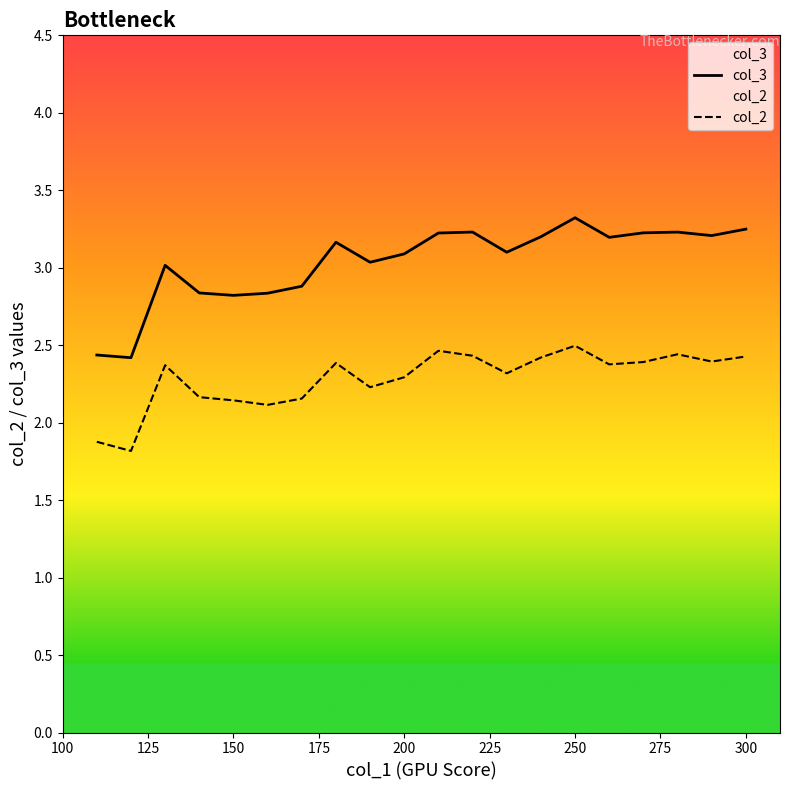

Count the number of categories in the chart.

20